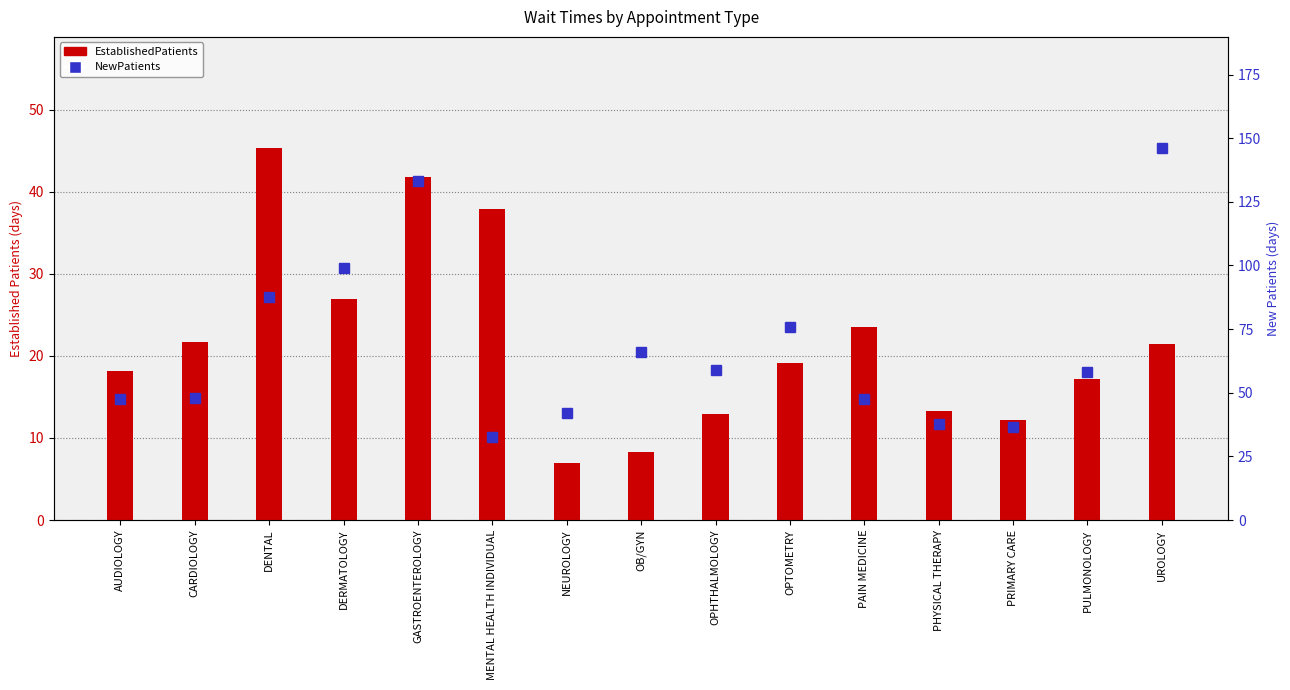

Is it true that NewPatients equals 43.2 at MENTAL HEALTH INDIVIDUAL?

False